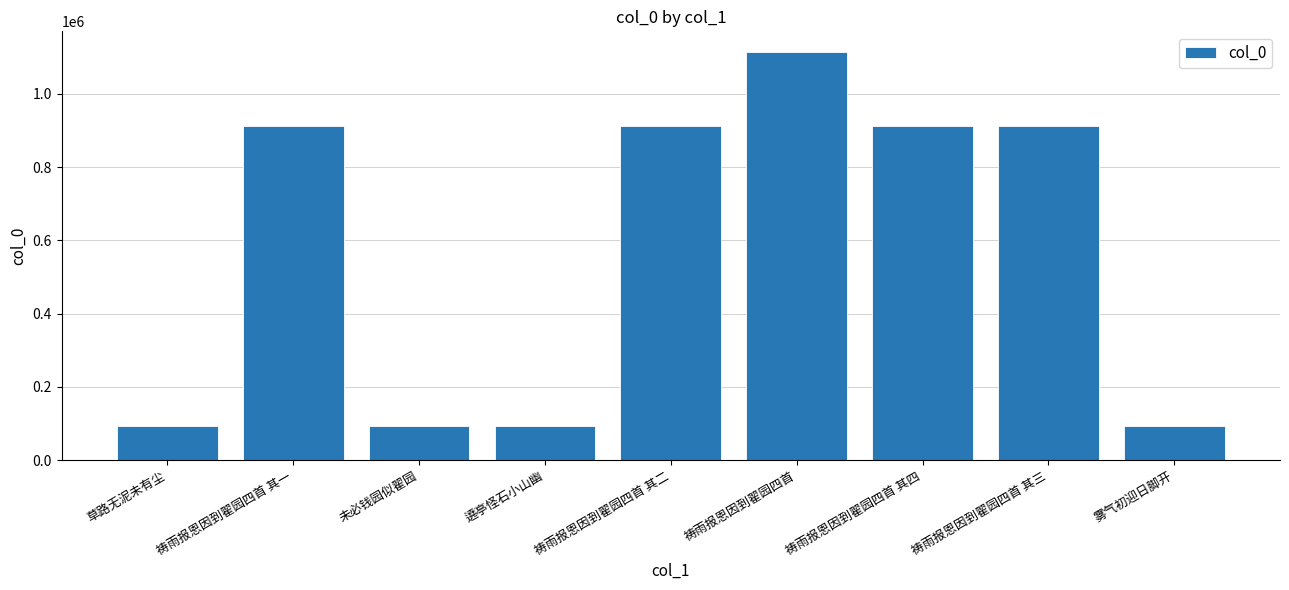

What is the difference between the maximum and minimum values?

1023597